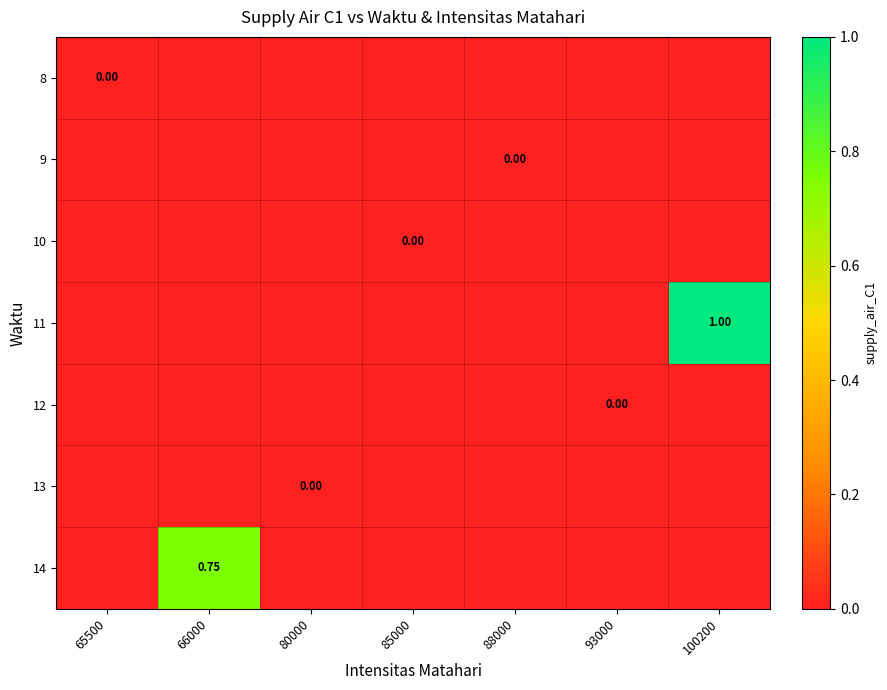

True or false: 13 has a value of 0.0 at 88000.

True